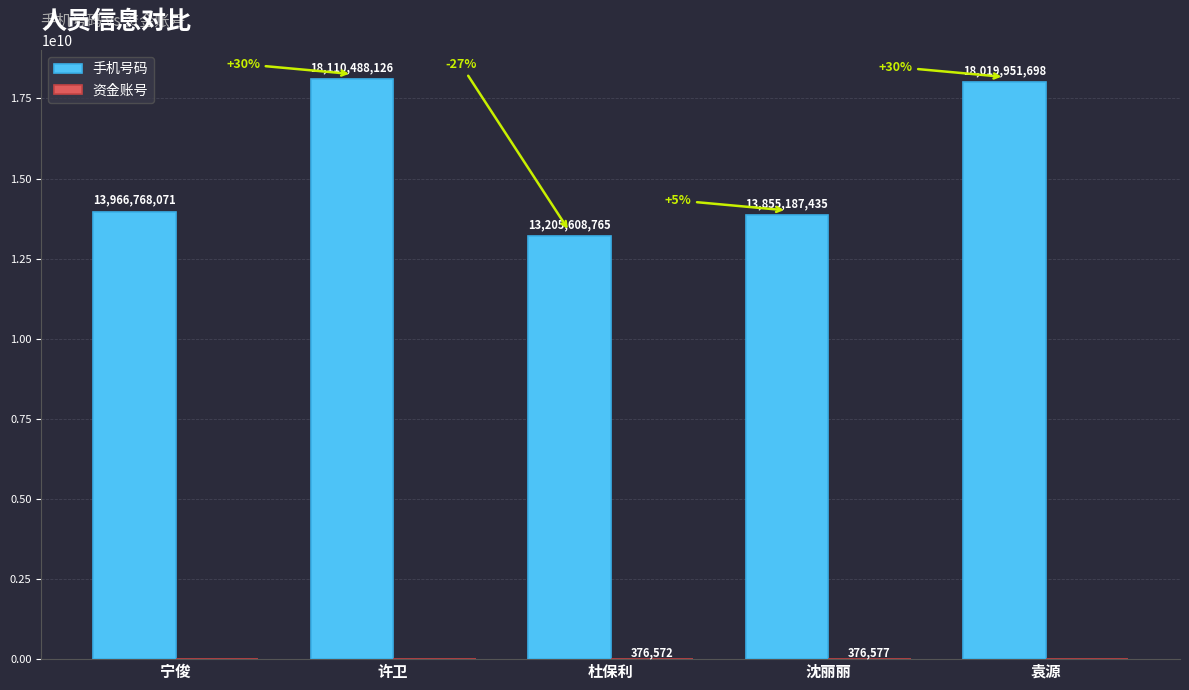

What is the maximum value for 手机号码?

18110488126